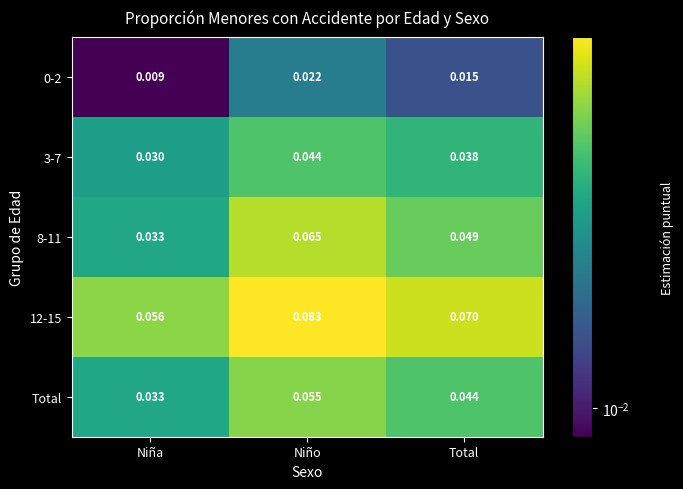

At which category does the chart reach its peak across all series?

Niño